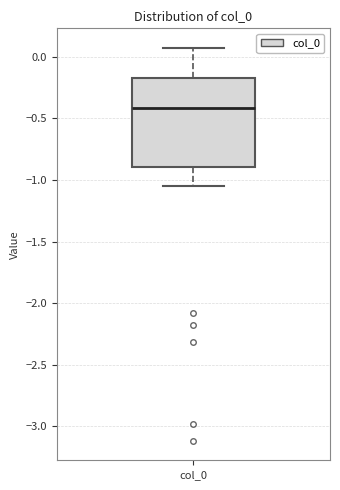

Transcribe this box plot: give where the median line is, the range the box spans, and where the two whiskers end, as read against the y-axis. The values are not printed on the chart, so give them approximately, as read against the axis.

median -0.40, box -0.90 to -0.20, whiskers -1.05 to 0.05